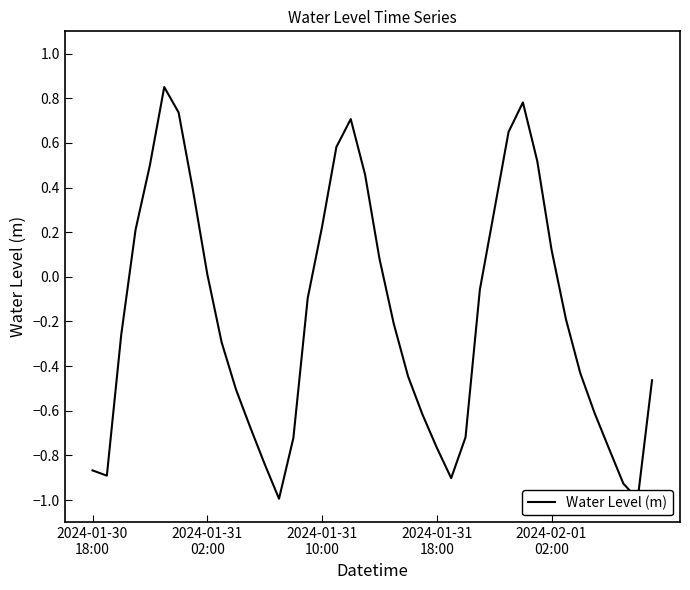

Which has a higher value, 2024-01-31
18:00 or 13?

2024-01-31
18:00